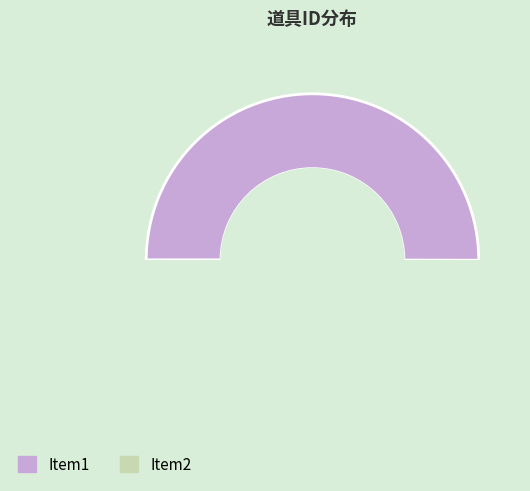

The Item2 slice represents 50% of the pie. True or false?

True